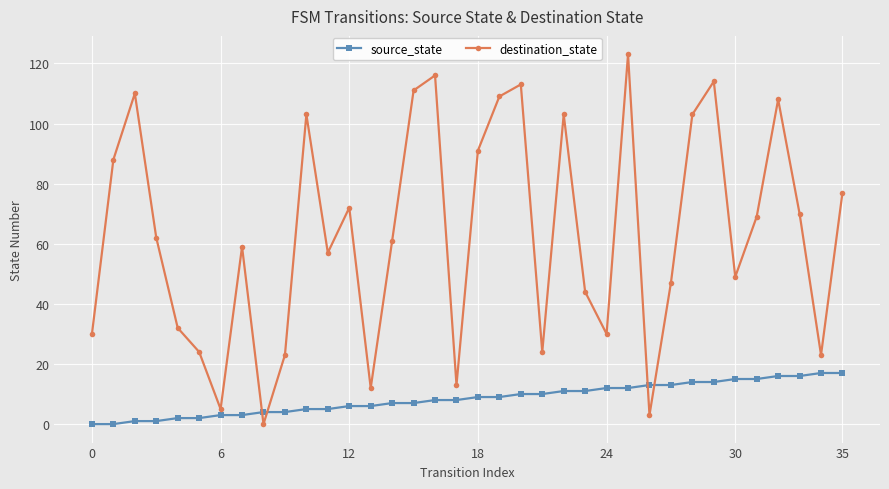

What are all the series names shown in the legend?

source_state, destination_state